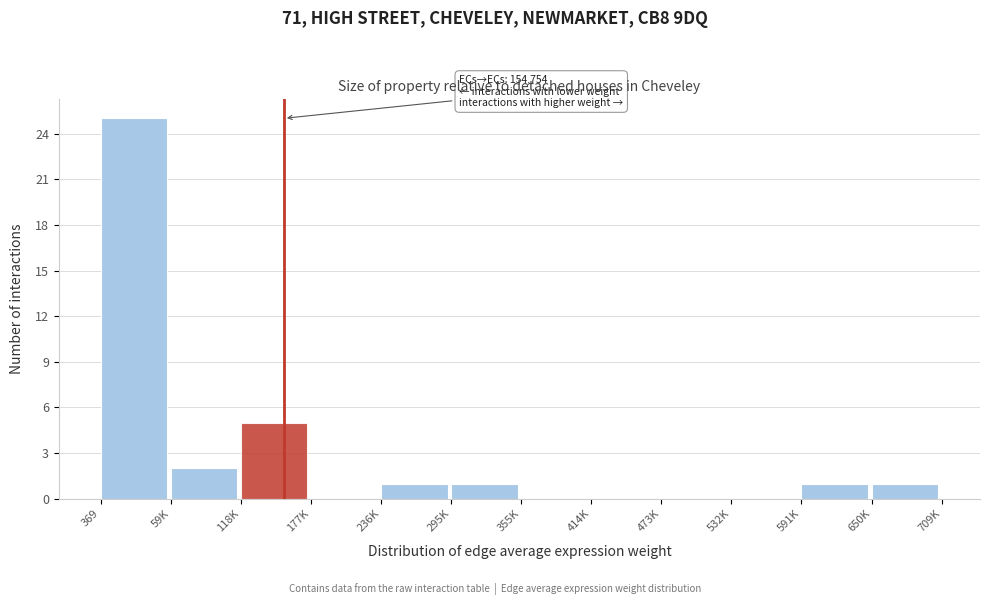

Reading left to right, list all the values displayed in this chart.

369=25	59K=2	118K=5	177K=0	236K=1	295K=1	355K=0	414K=0	473K=0	532K=0	591K=1	650K=1